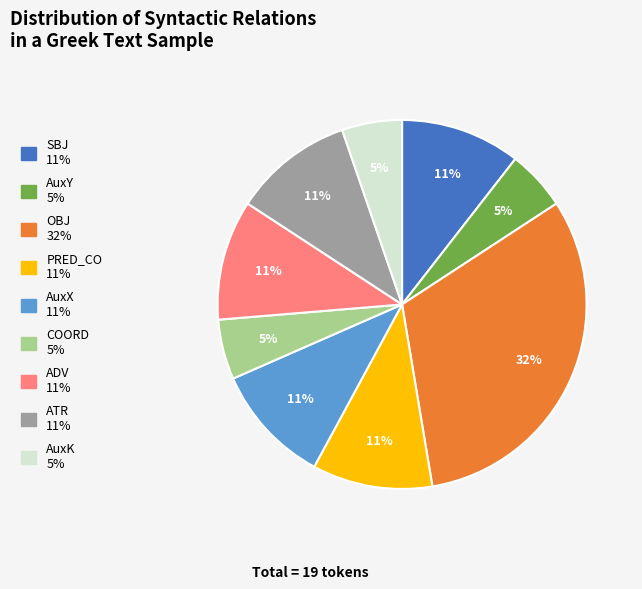

Is the sum of SBJ and ATR greater than half?

No